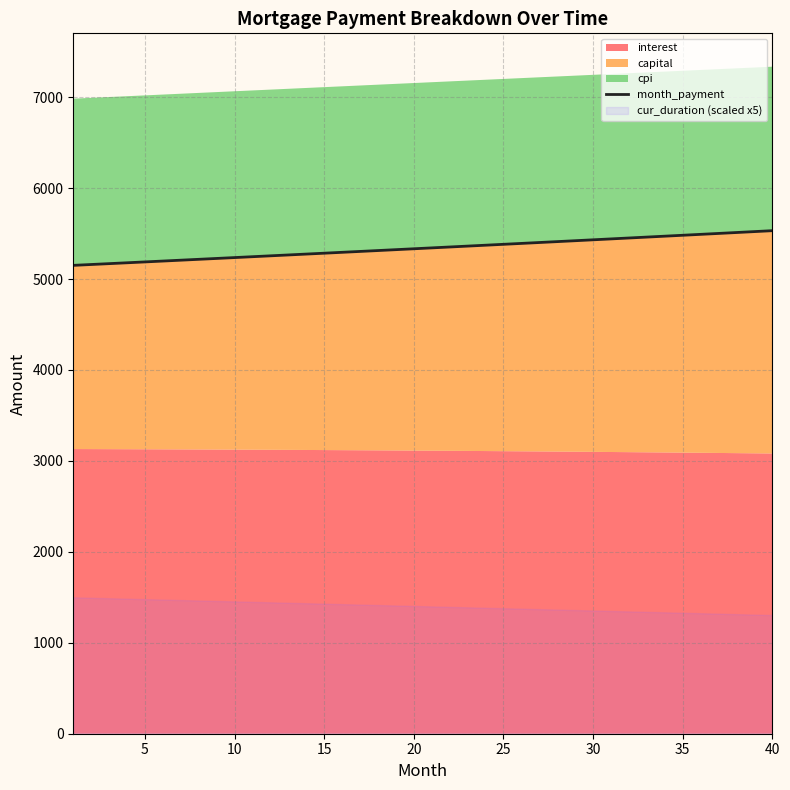

What is the maximum value shown in the chart?

5532.1